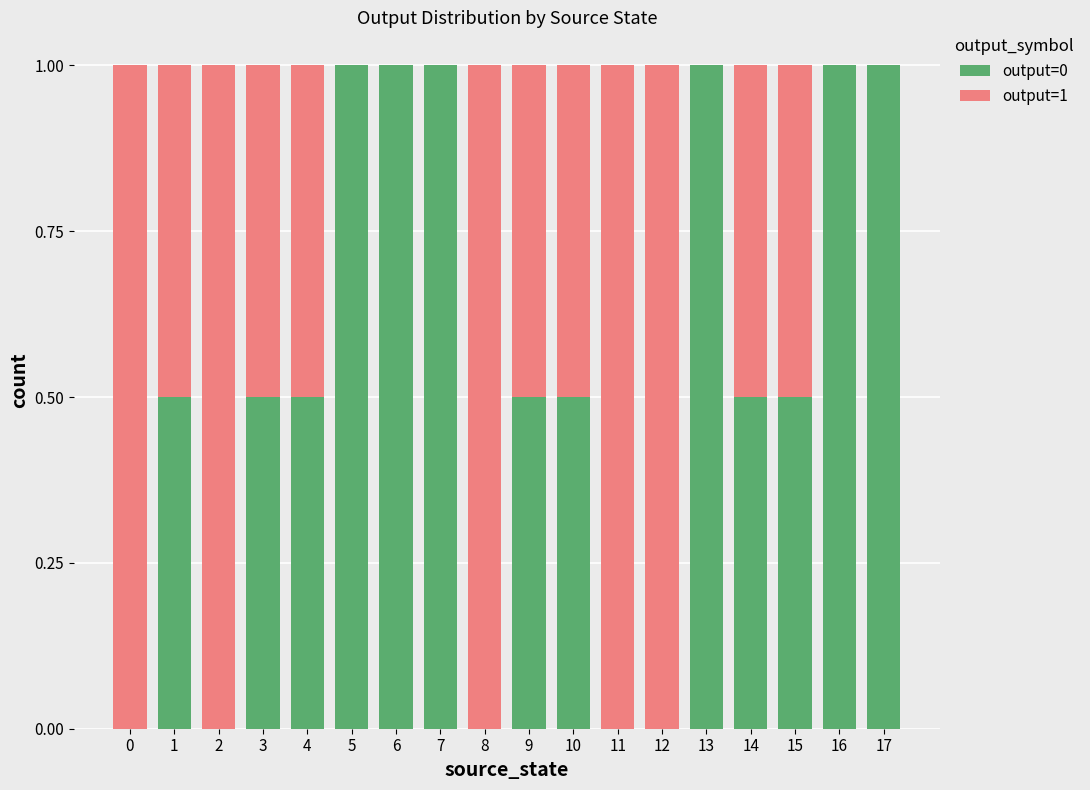

The value of output=0 at 10 is 0.3. True or false?

False